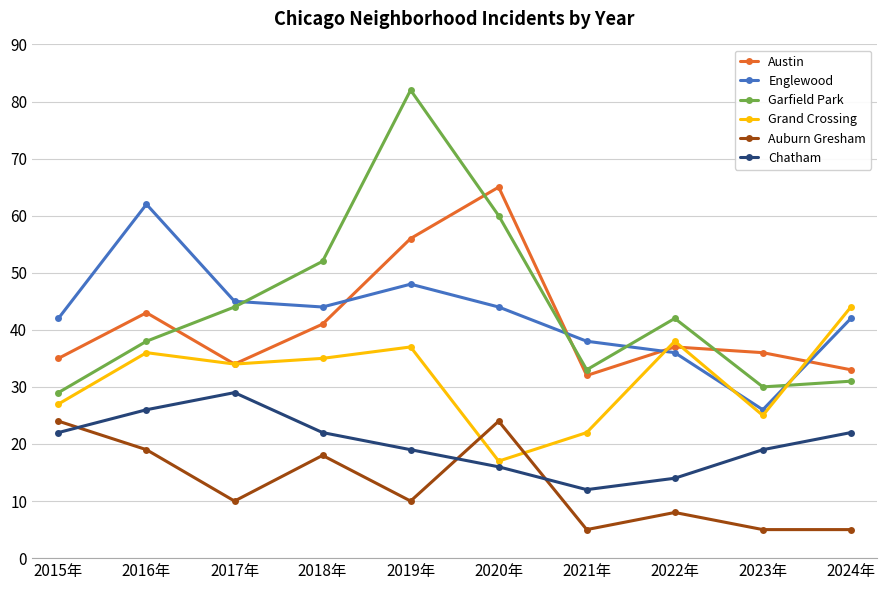

Which series has the largest total across all categories?

Garfield Park